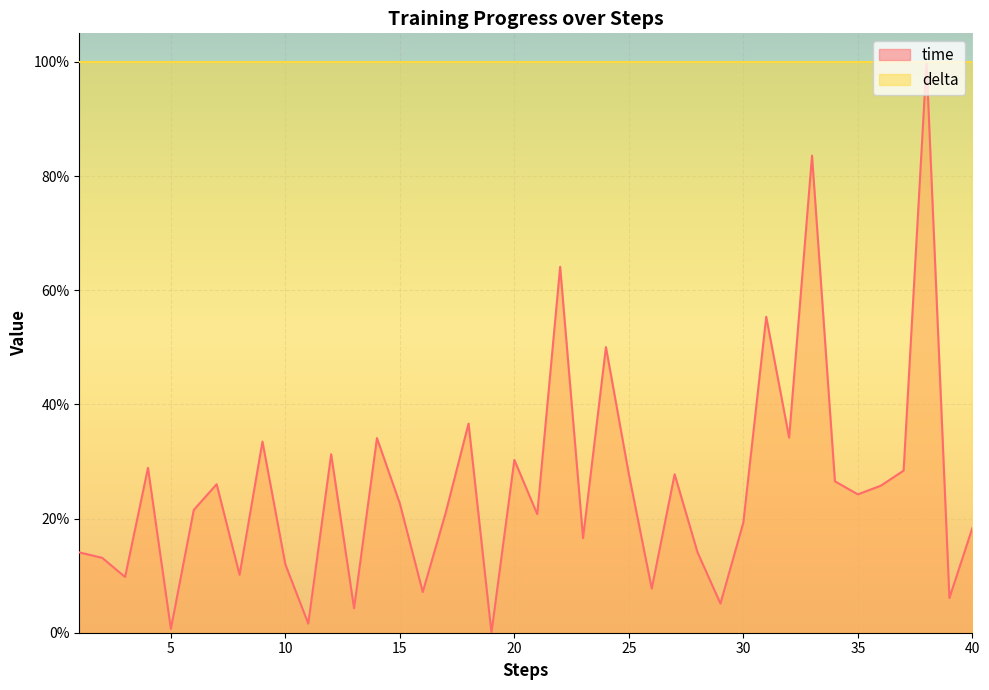

Which has a higher value, 28 or 18?

18